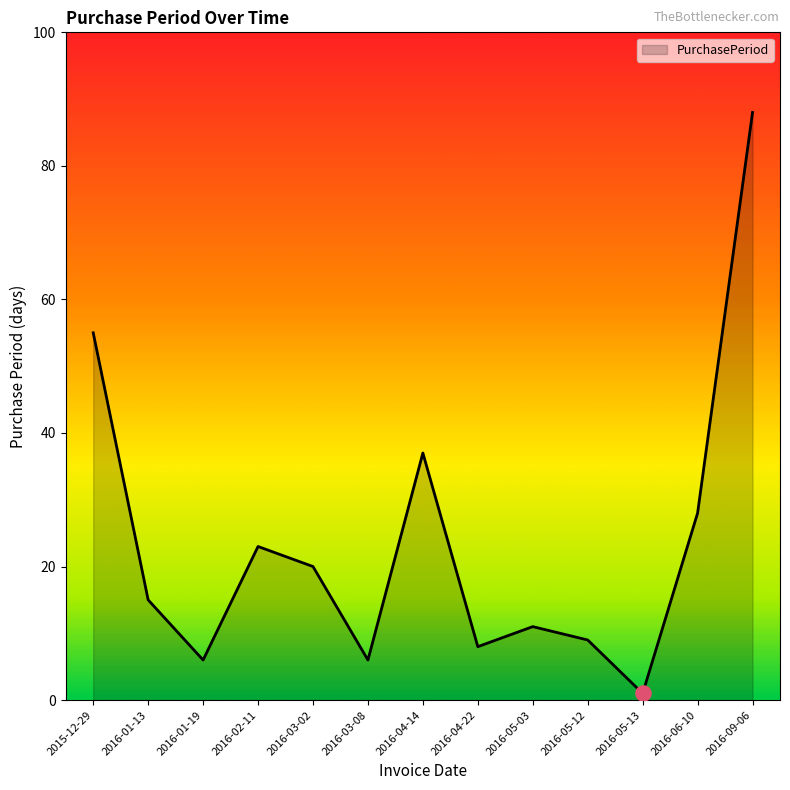

What is the change in value from 2016-03-08 to 2016-05-12?

+3